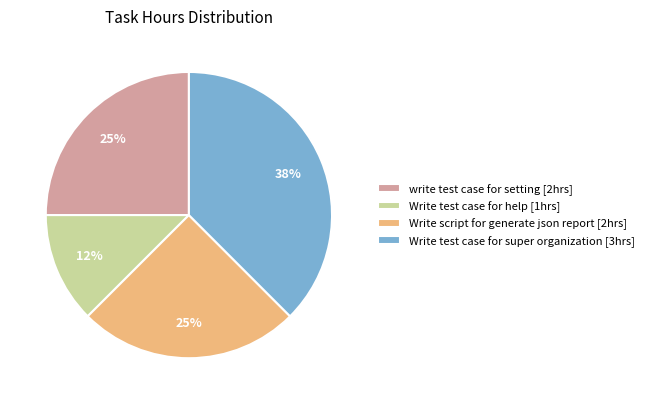

Between write test case for setting [2hrs] and Write test case for super organization [3hrs], which is larger?

Write test case for super organization [3hrs]